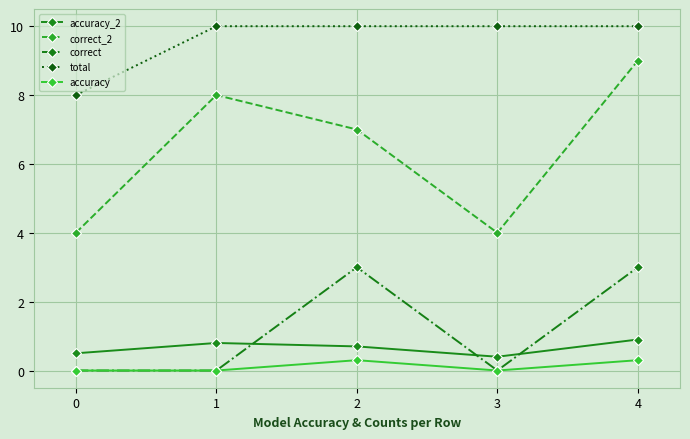

What is the difference between the highest and lowest values at 3?

10.0